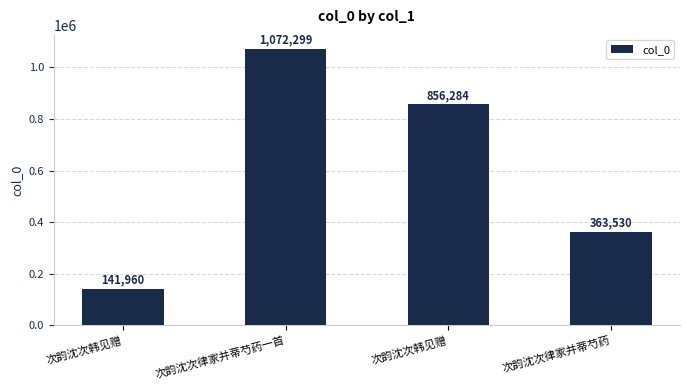

Rank the categories by value from lowest to highest.

次韵沈次韩见赠, 次韵沈次律家并蒂芍药, 次韵沈次韩见赠, 次韵沈次律家并蒂芍药一首